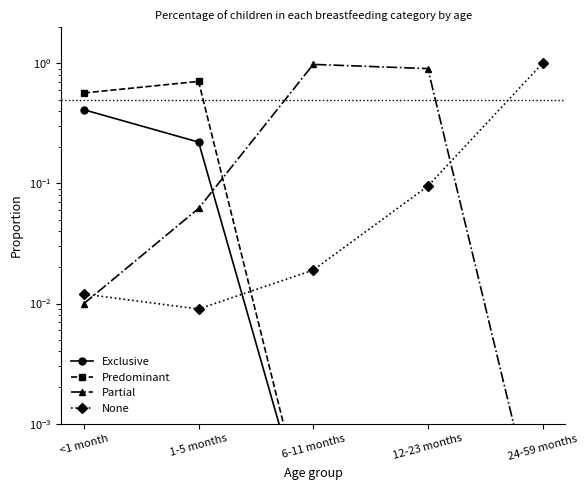

Which series has the largest total across all categories?

Partial